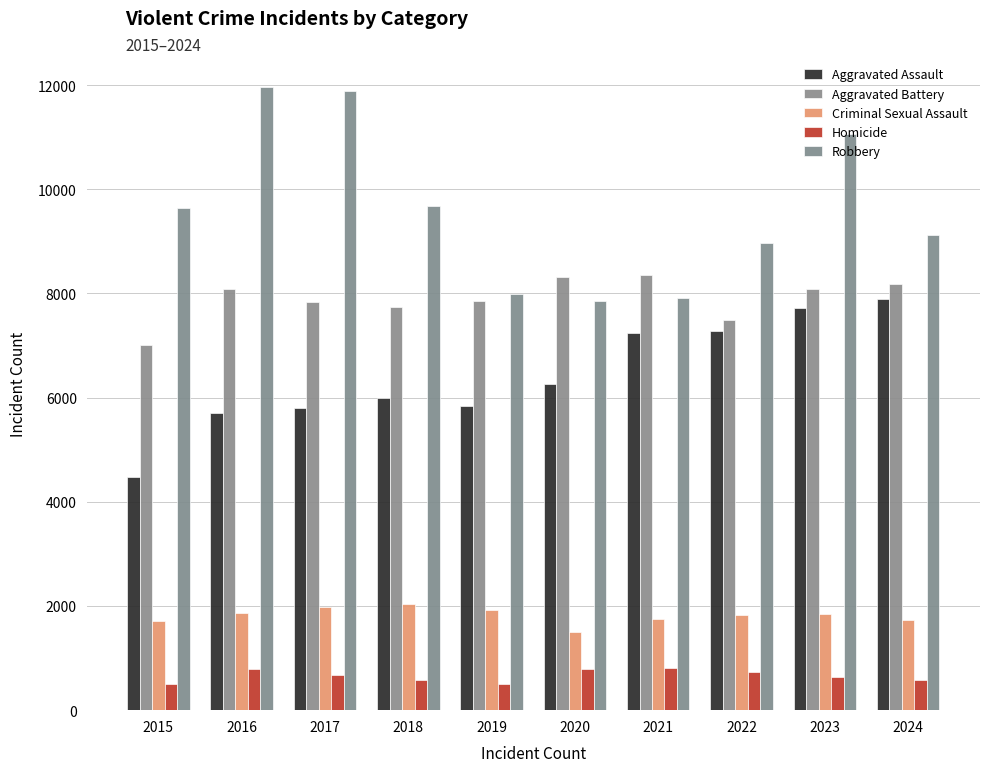

What is the value of the Aggravated Battery bar at the 10th from the left?

8185